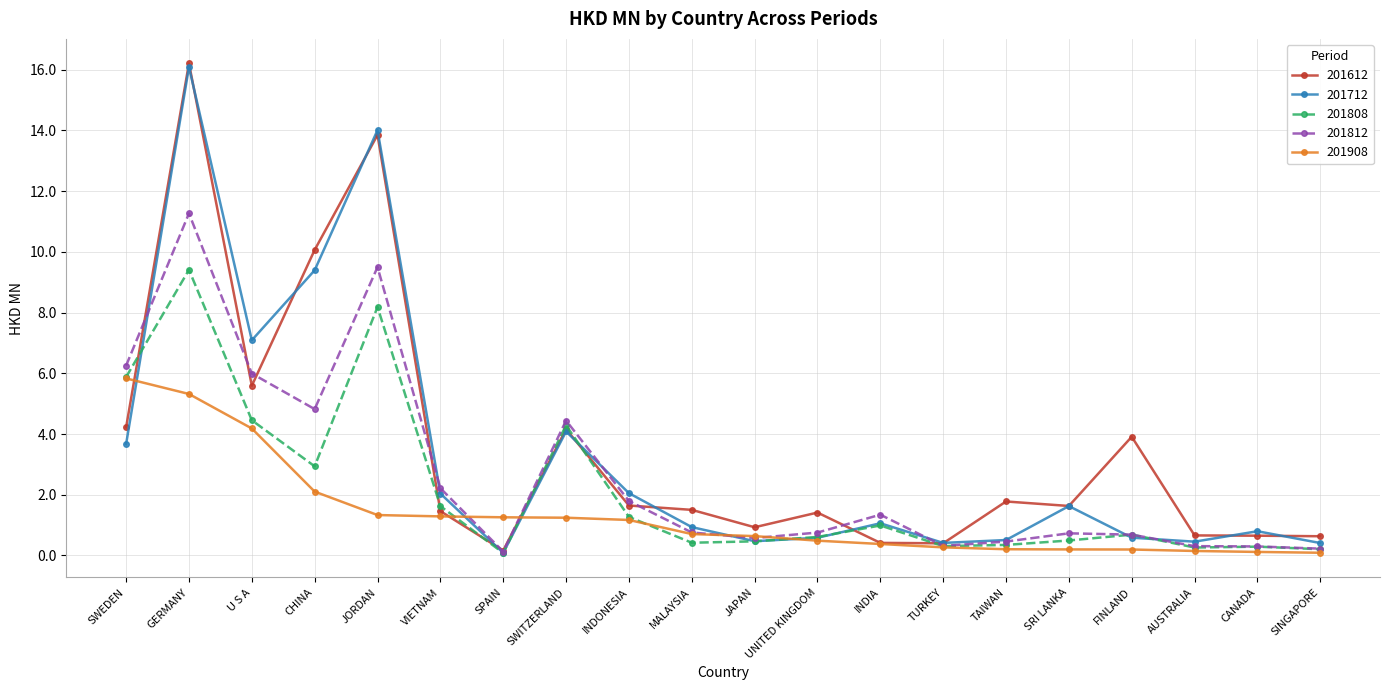

At how many categories does at least one series exceed 15?

1